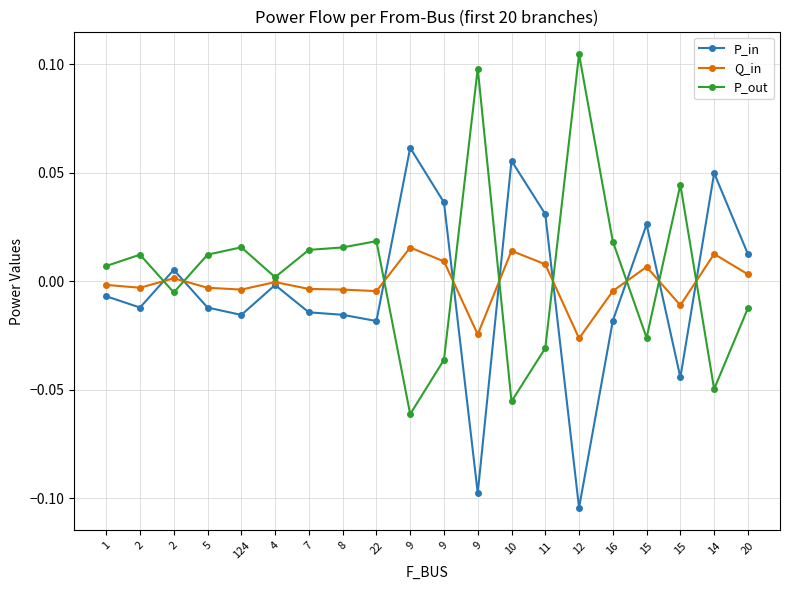

At which label is P_in closest to 0?

4